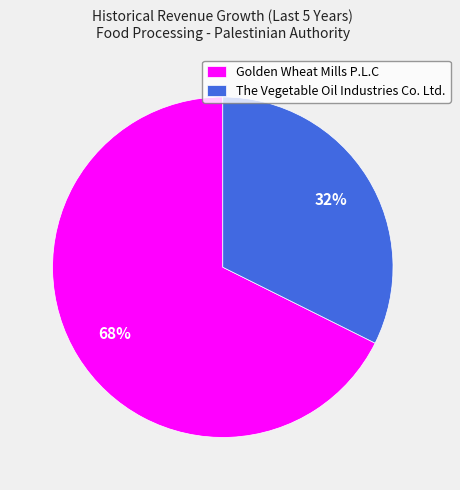

Do The Vegetable Oil Industries Co. Ltd. and Golden Wheat Mills P.L.C together represent more than half of the pie?

Yes